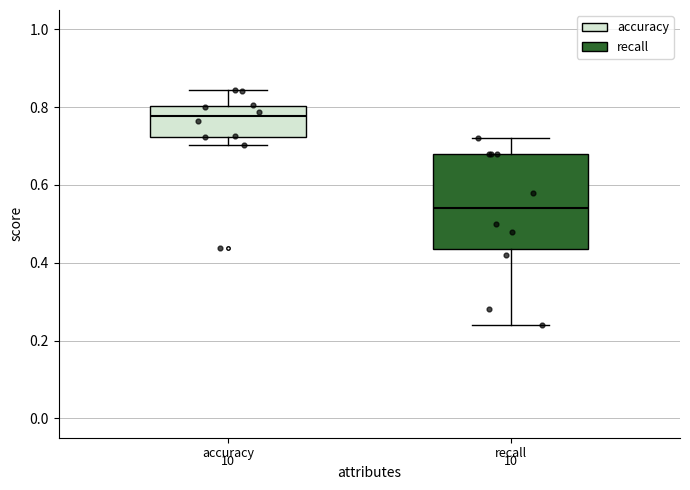

Which box's median line is the lowest?

recall